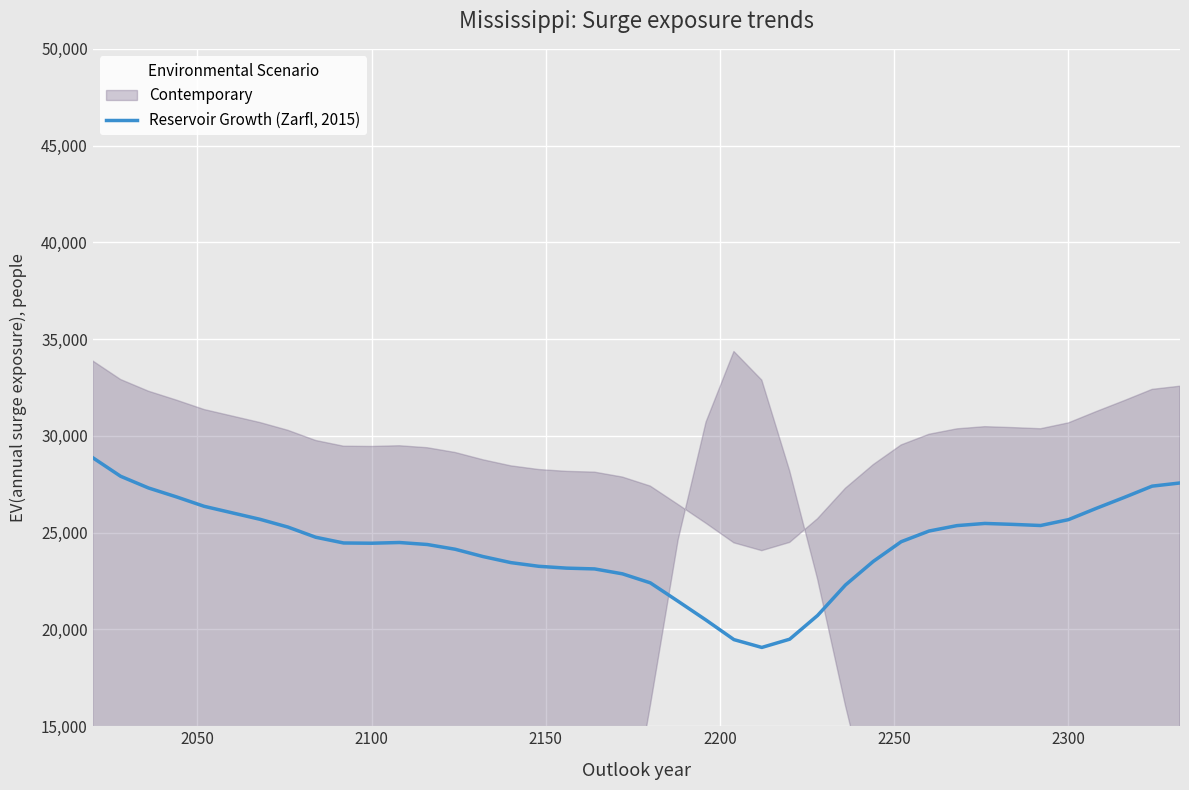

True or false: Reservoir Growth (Zarfl, 2015) has a value of 24456.1 at 2100.

True